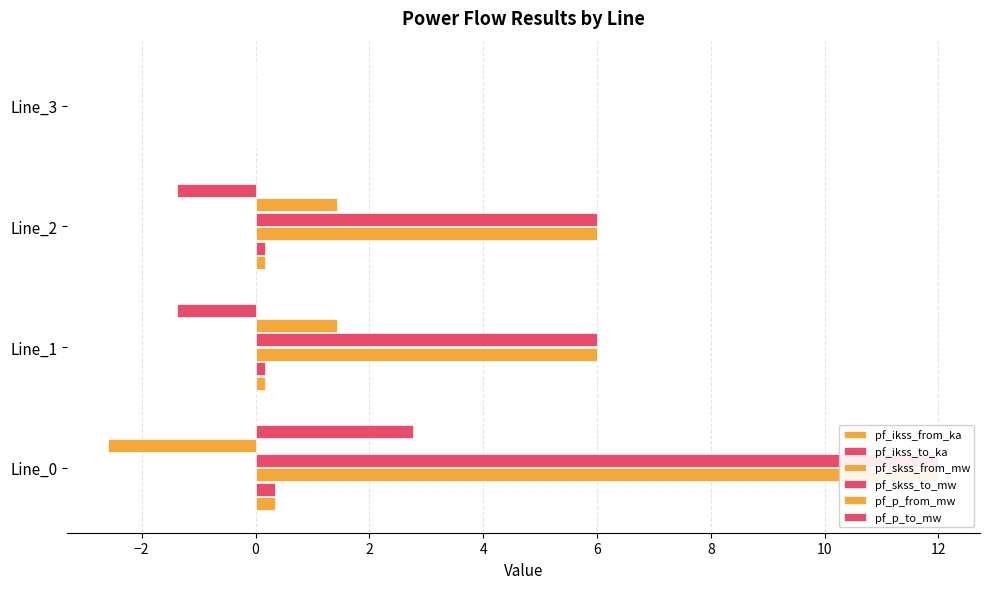

Reading right to left, transcribe all the data shown in this chart.

pf_ikss_from_ka: 0.0	0.2	0.2	0.3
pf_ikss_to_ka: 0.0	0.2	0.2	0.3
pf_skss_from_mw: 0.0	6.0	6.0	12.0
pf_skss_to_mw: 0.0	6.0	6.0	12.0
pf_p_from_mw: 0.0	1.4	1.4	-2.6
pf_p_to_mw: 0.0	-1.4	-1.4	2.8